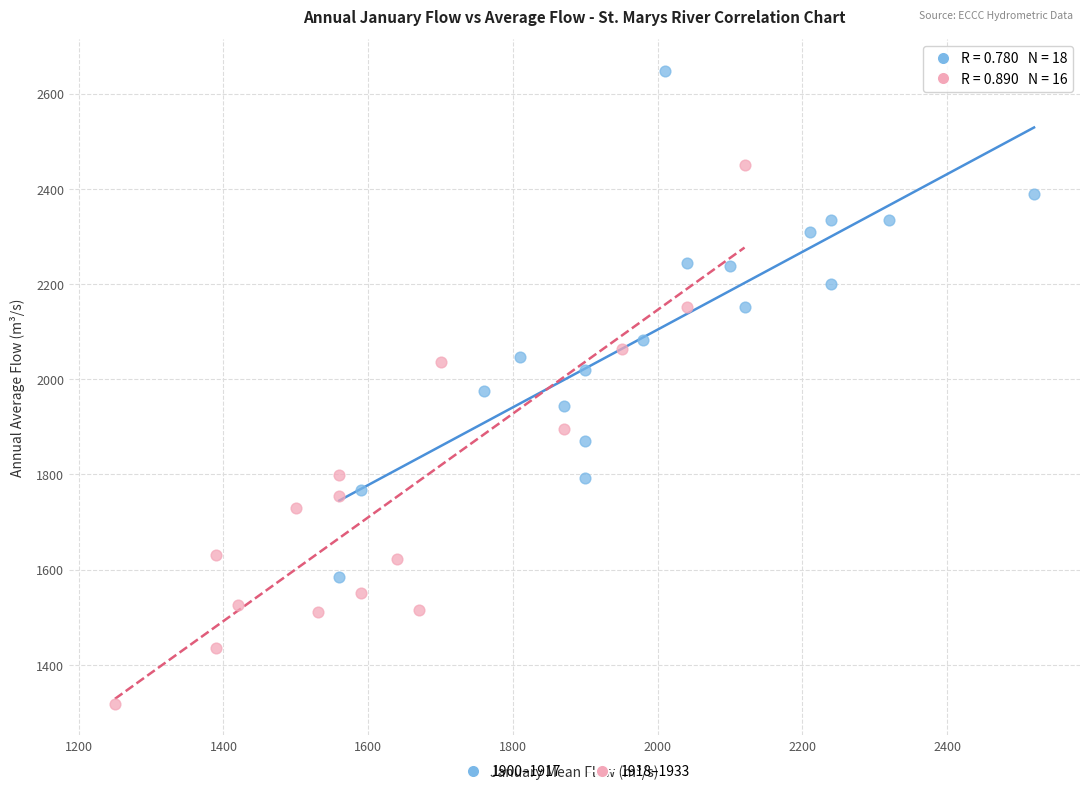

Which series has the widest spread of Y values?

1918–1933